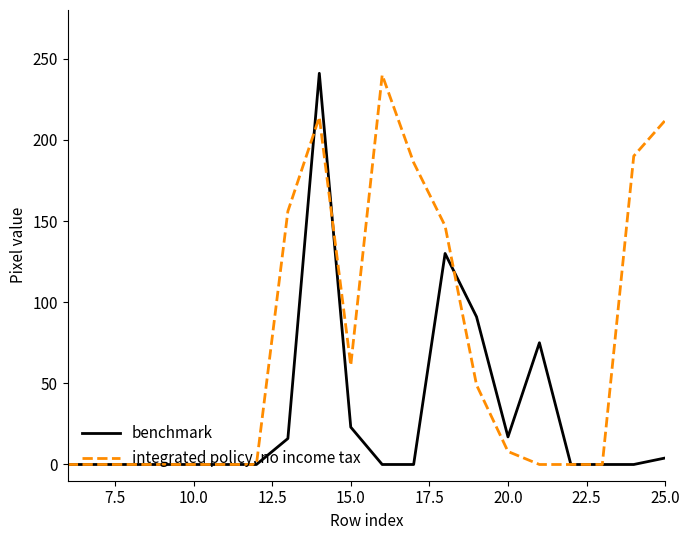

Does the chart have visible grid lines?

No